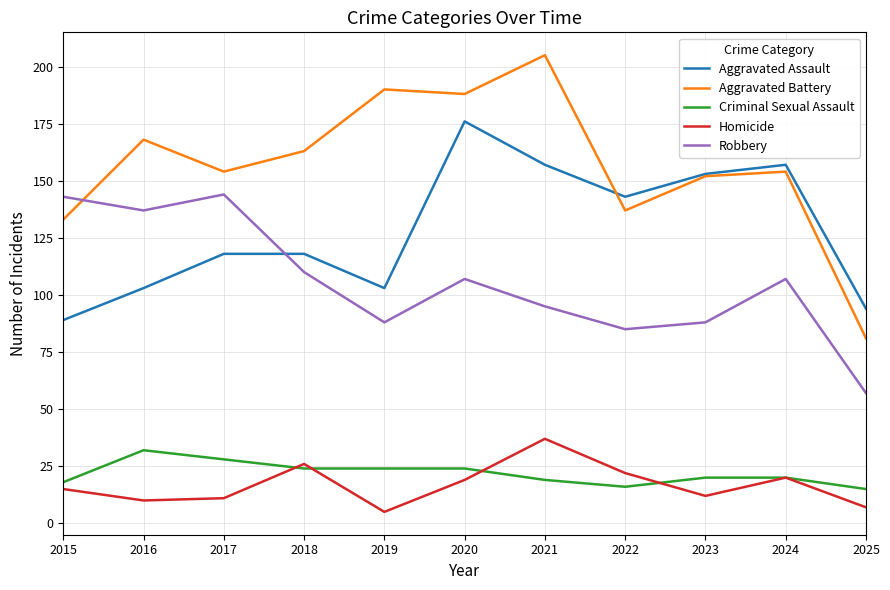

What is the highest value of the Homicide series?

37